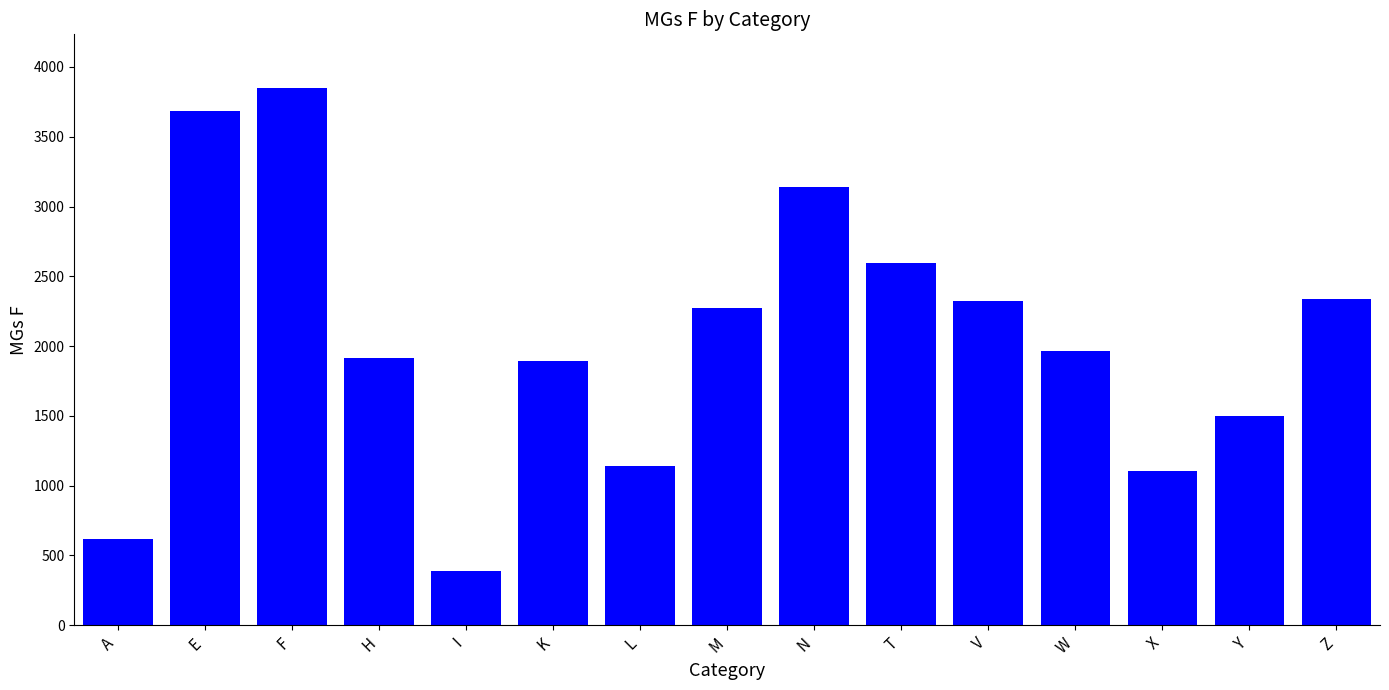

The value at F is 5248. True or false?

False